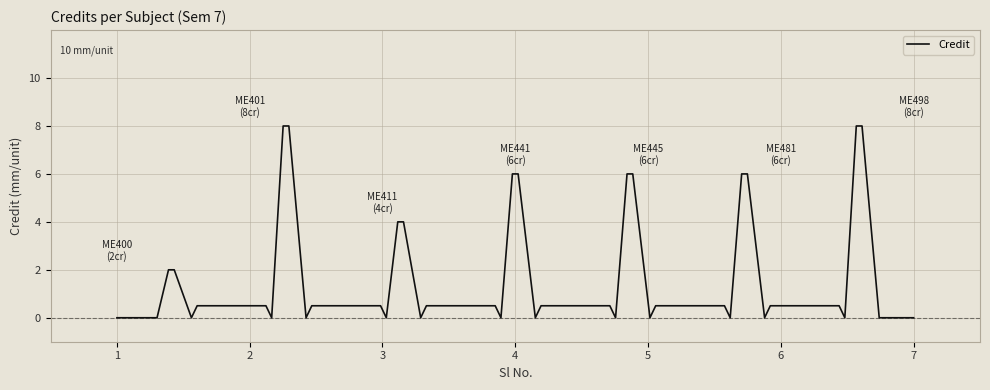

How many lines are shown in the chart?

1